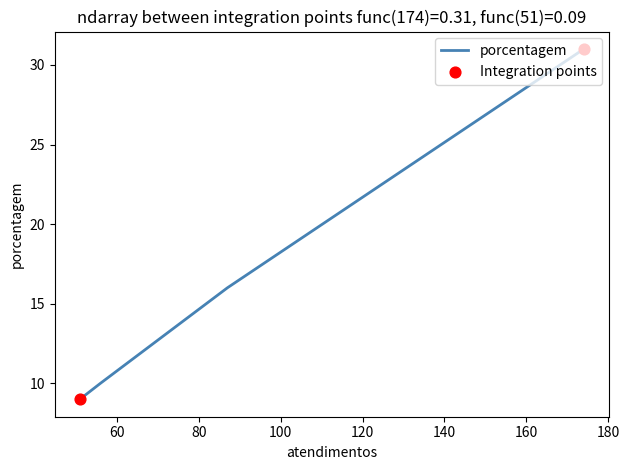

Approximately how many times larger is the value at 87 compared to 174?

0.5